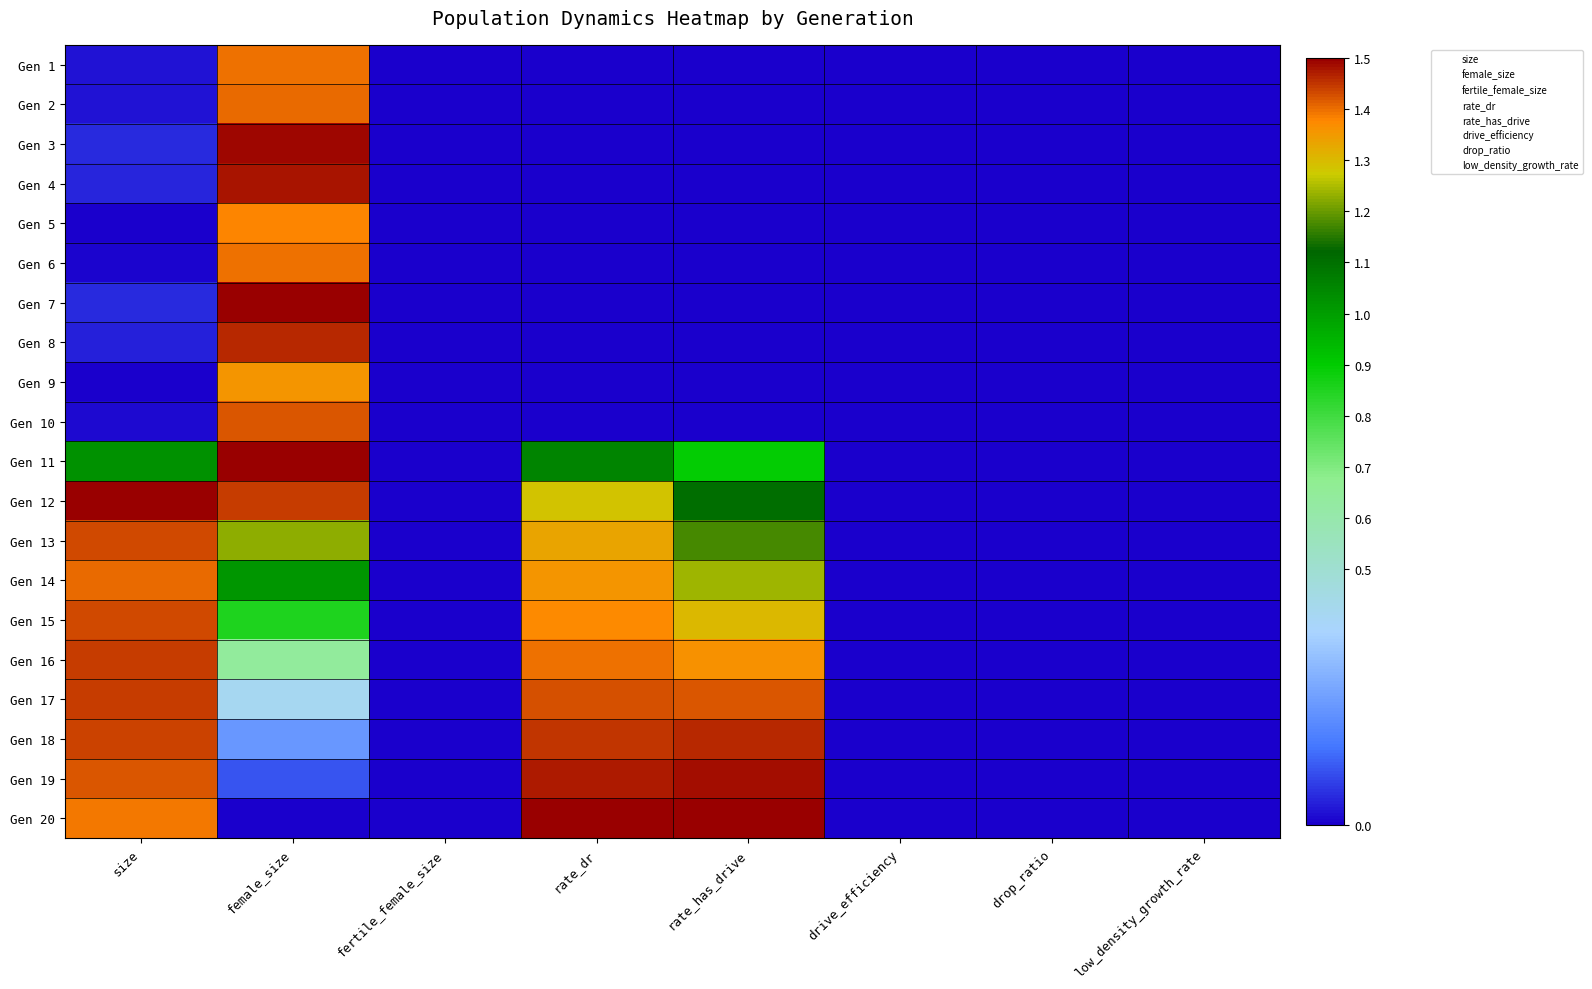

What is the greatest value displayed?

1.5